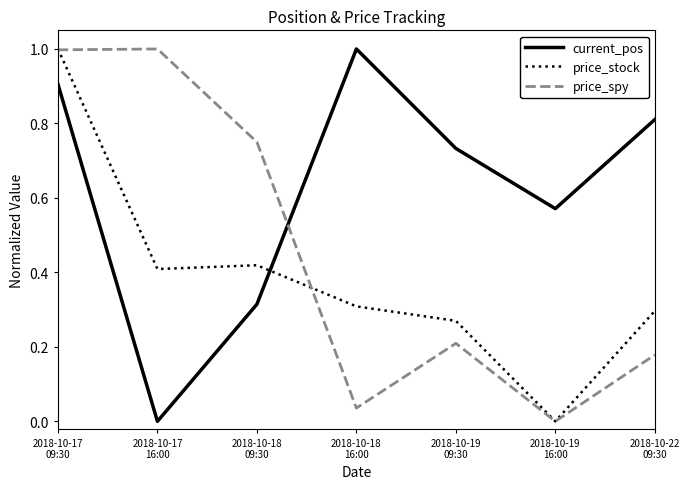

What is the maximum value shown in the chart?

1.0